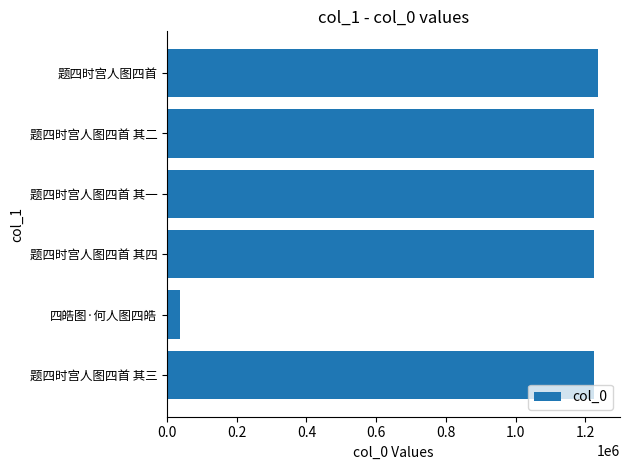

Approximately how many times larger is the value at 题四时宫人图四首 其四 compared to 题四时宫人图四首 其三?

1.0